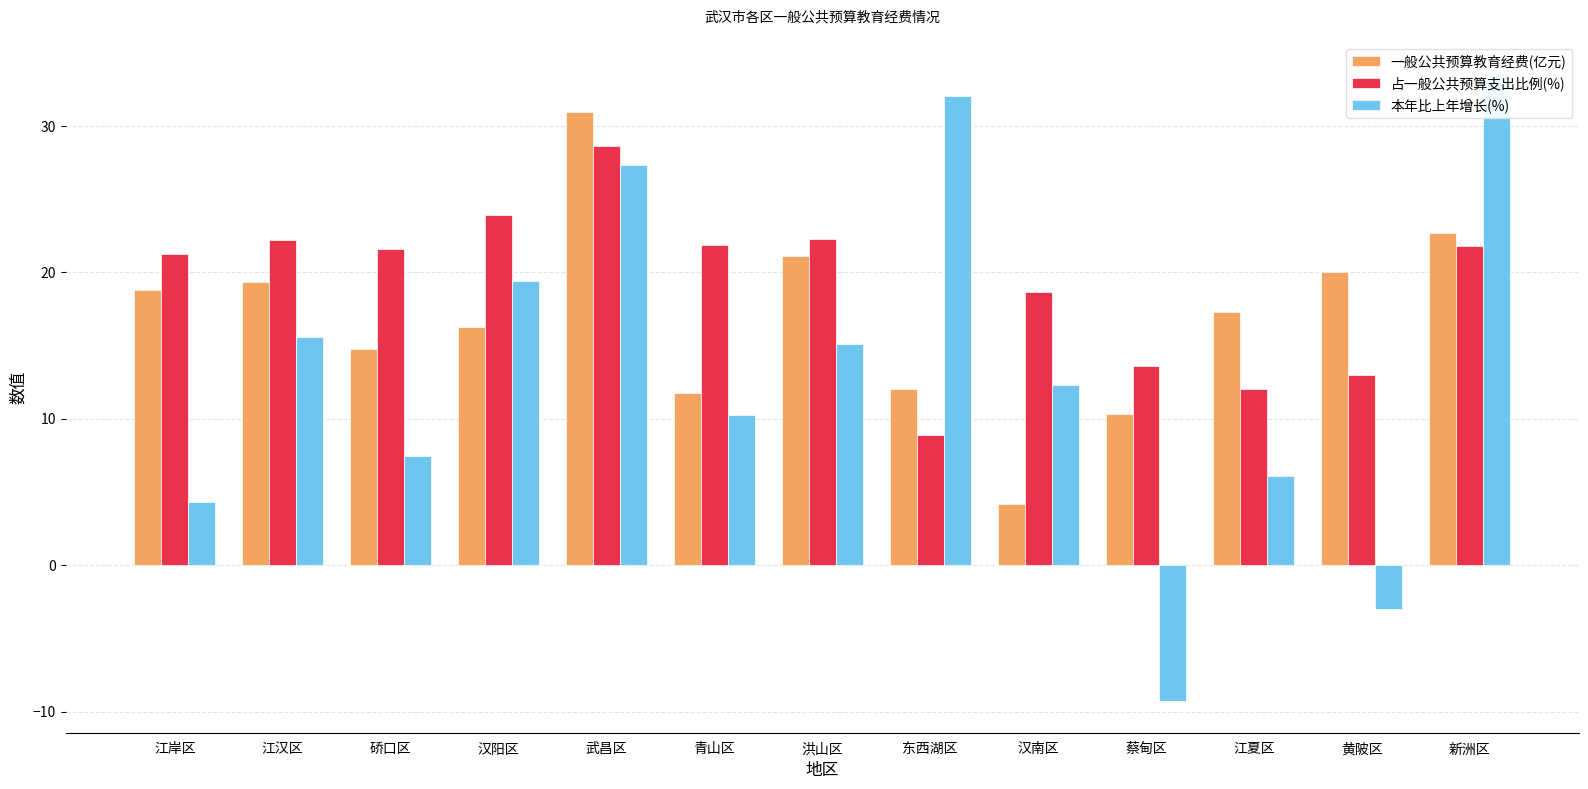

Where is 占一般公共预算支出比例(%) nearest to the value 18?

汉南区